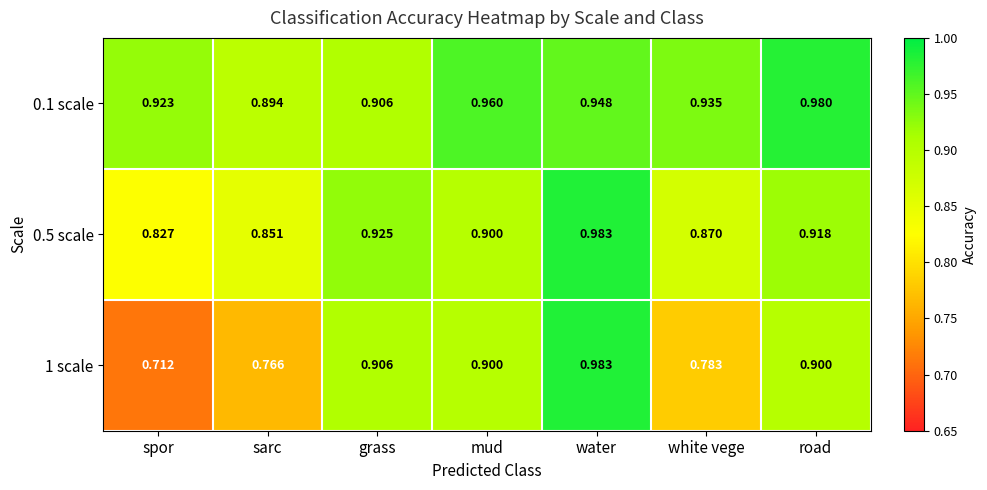

Which label corresponds to the largest value in the chart?

water